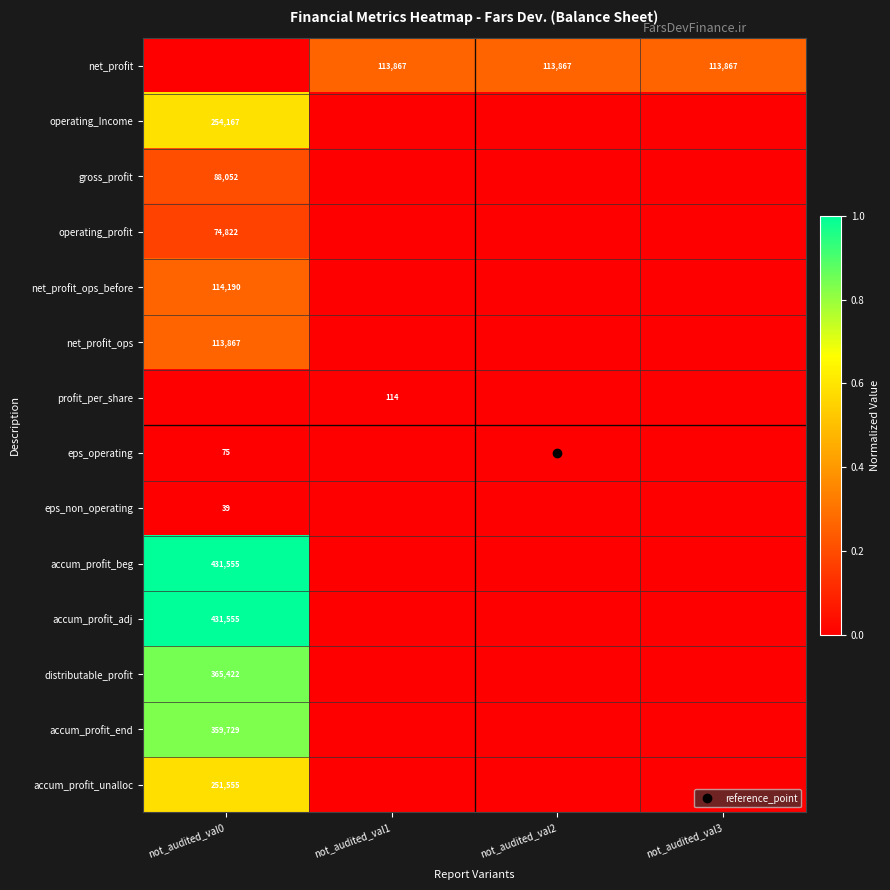

Rank the series by their maximum value, from highest to lowest.

accum_profit_beg, accum_profit_adj, distributable_profit, accum_profit_end, operating_Income, accum_profit_unalloc, net_profit_ops_before, net_profit, net_profit_ops, gross_profit, operating_profit, profit_per_share, eps_operating, eps_non_operating